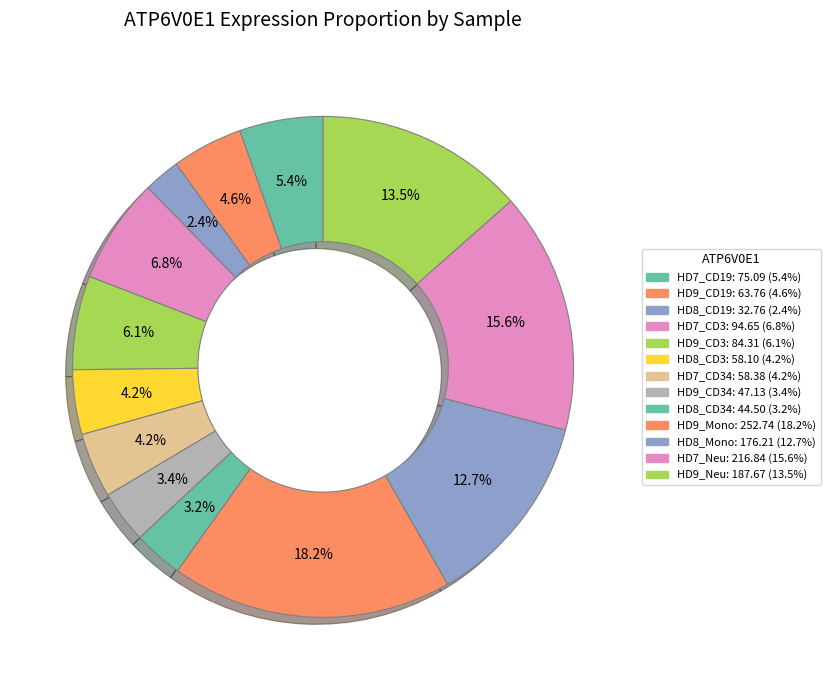

How many slices are in this pie chart?

13